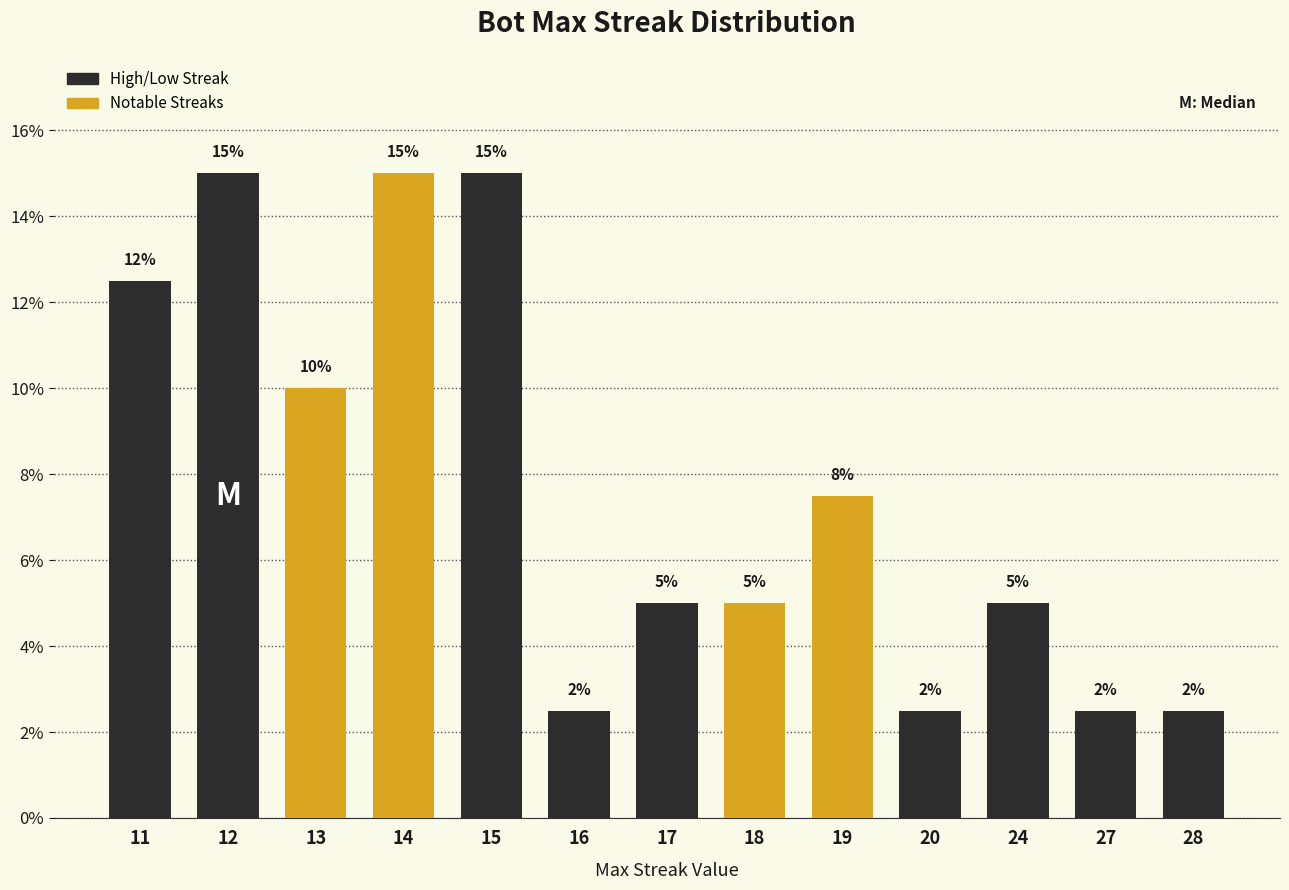

The value at 11 is 19.1. True or false?

False